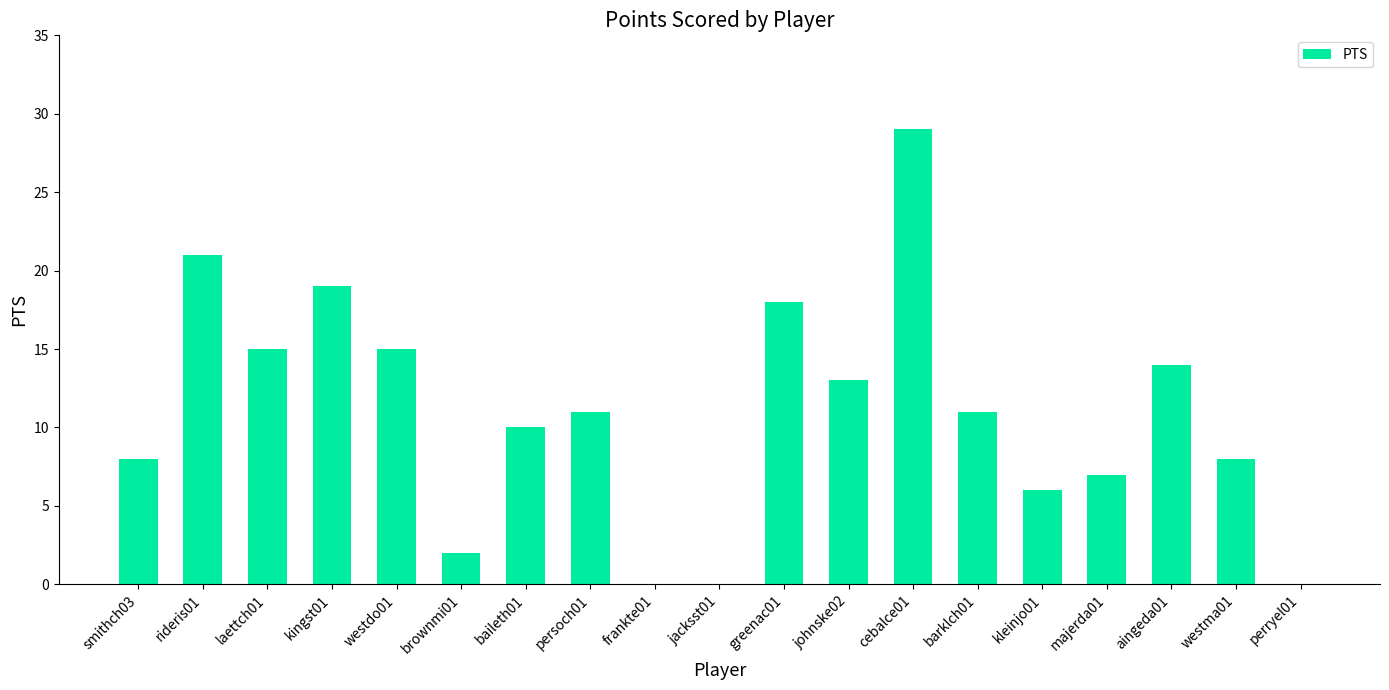

What is the change in value from rideris01 to frankte01?

-21